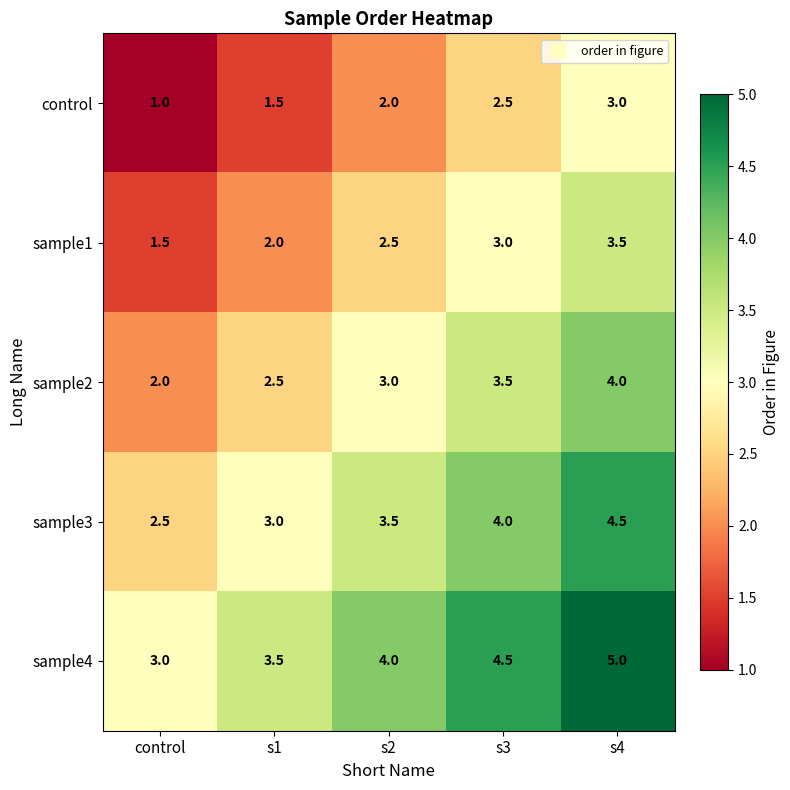

What is the difference between the second highest and minimum values in the sample3 series?

1.5